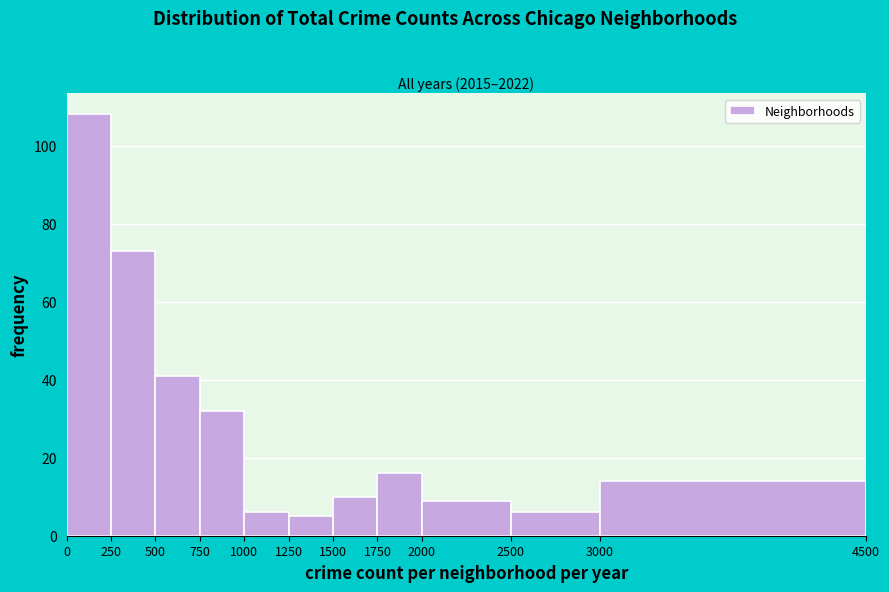

Which range on the x-axis has the tallest bar?

0 to 250